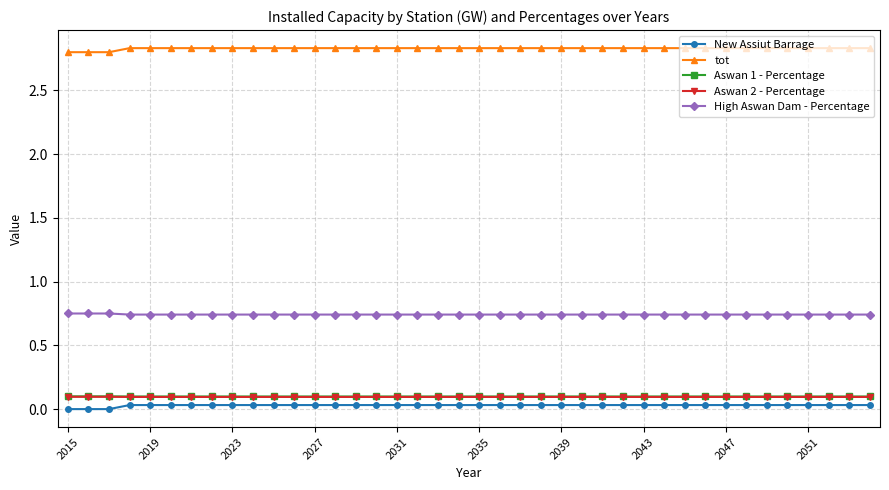

What is the maximum value for Aswan 1 - Percentage?

0.1